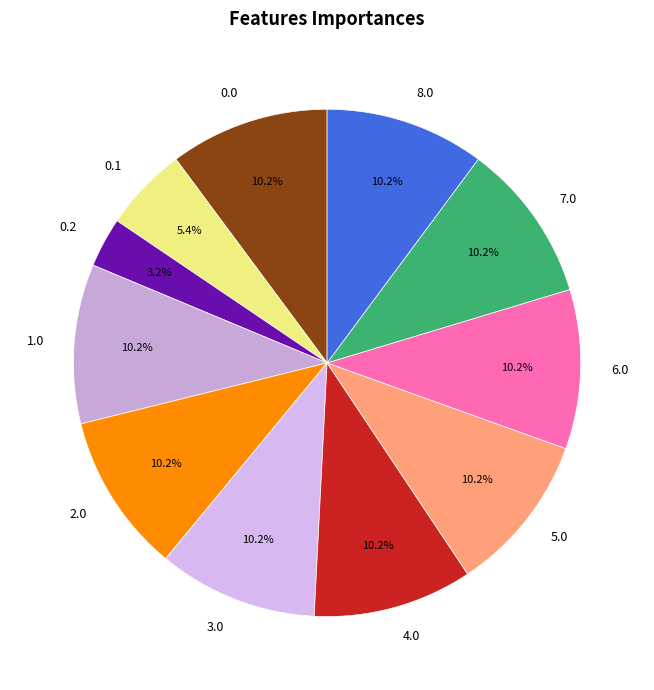

Does any single category account for the majority?

No